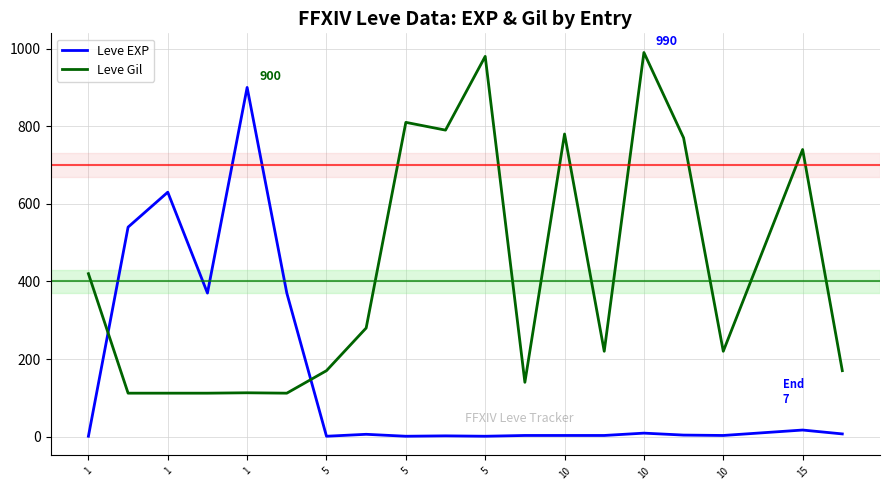

How many series are shown in this chart?

2